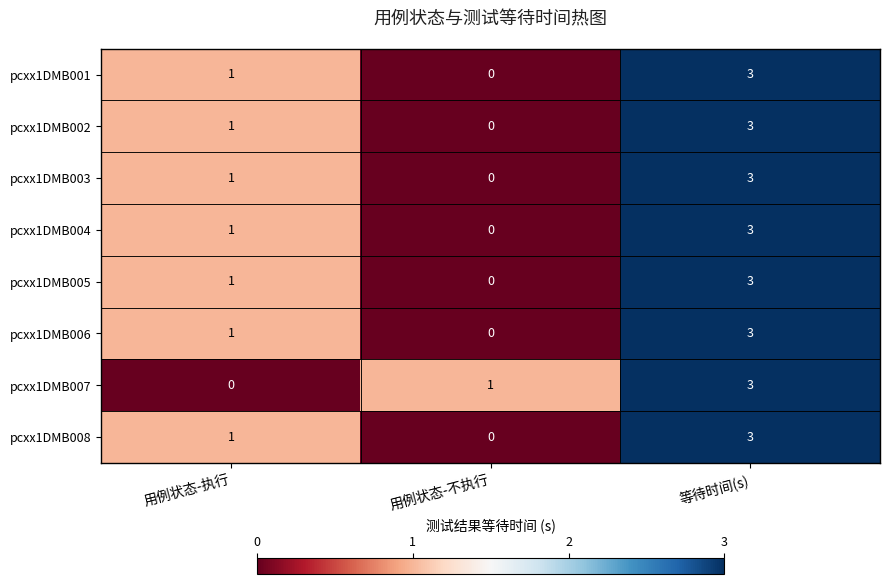

What is the sum of the pcxx1DMB006 values at 用例状态-执行 and 等待时间(s)?

4